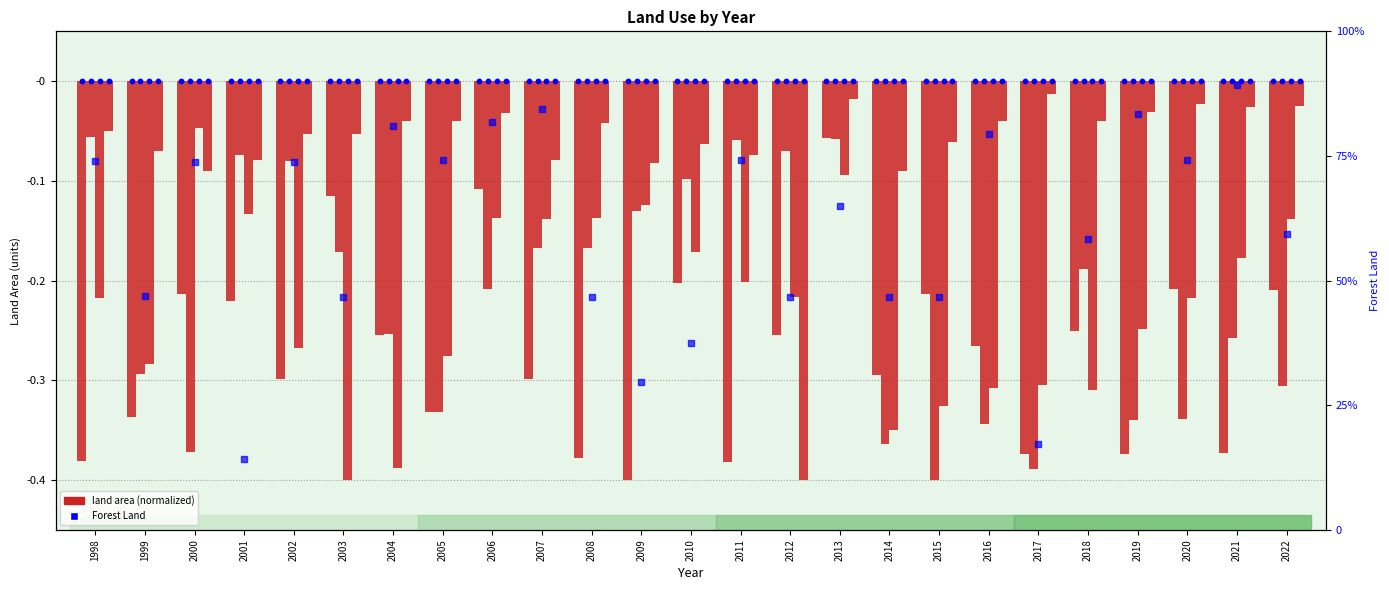

Which series contains the highest Y value?

Forest Land